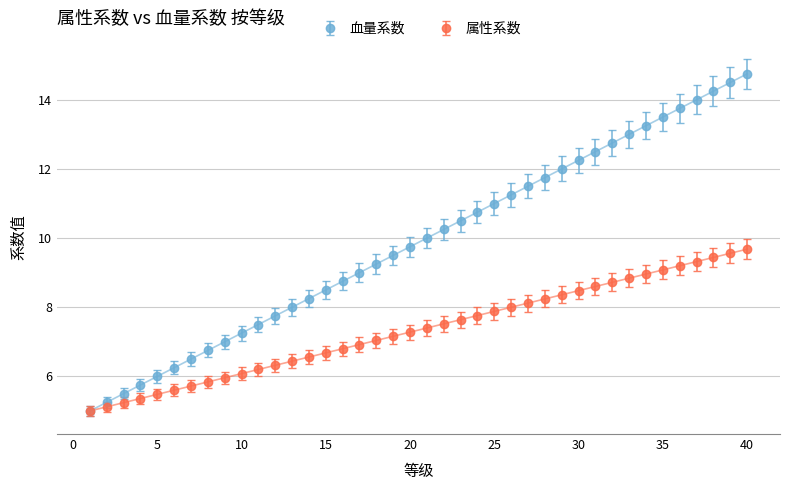

Which series has the widest spread of values?

血量系数